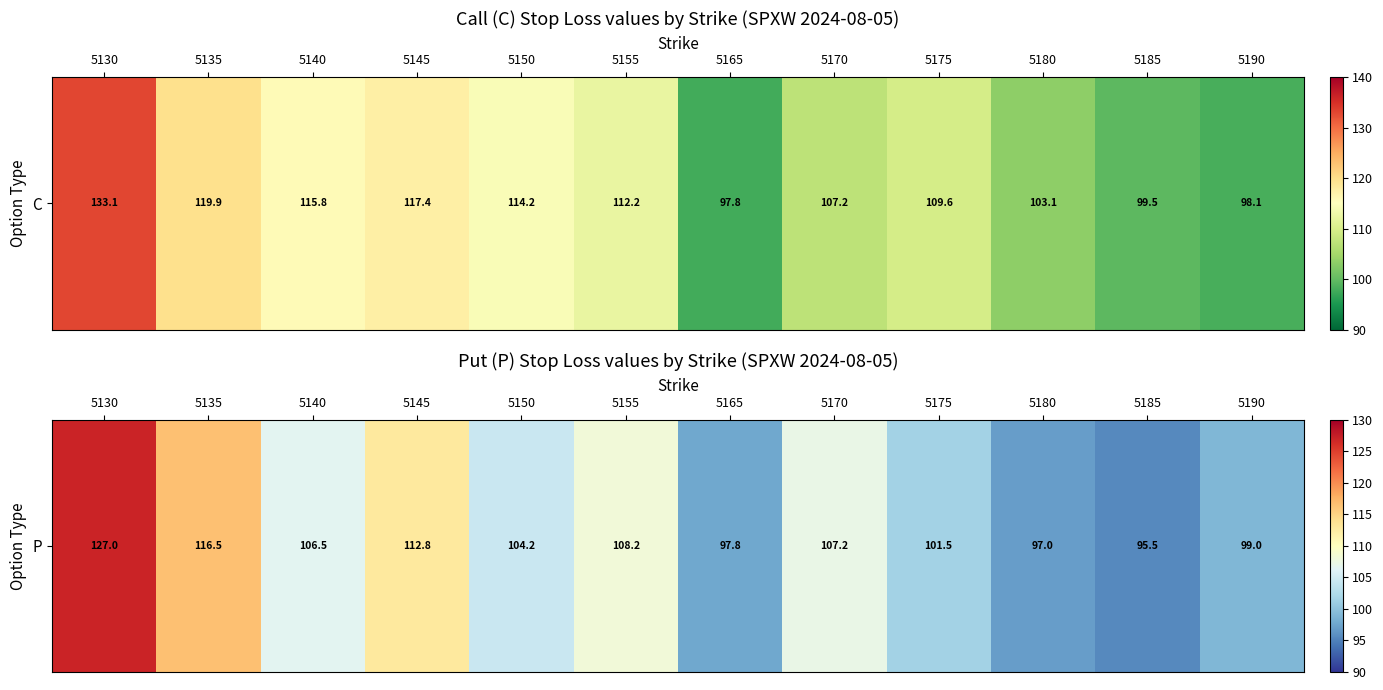

Rank the categories by value from lowest to highest.

5185, 5180, 5165, 5190, 5175, 5150, 5140, 5170, 5155, 5145, 5135, 5130